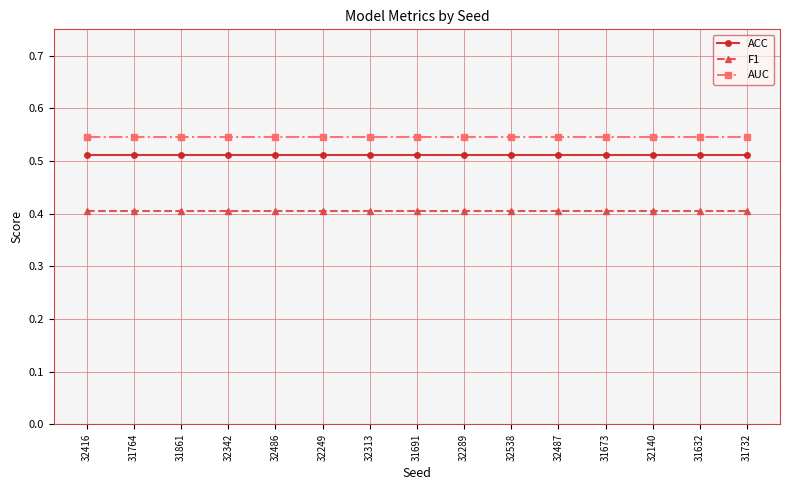

Is the value of AUC at 32486 greater than the value of F1 at 31732?

Yes